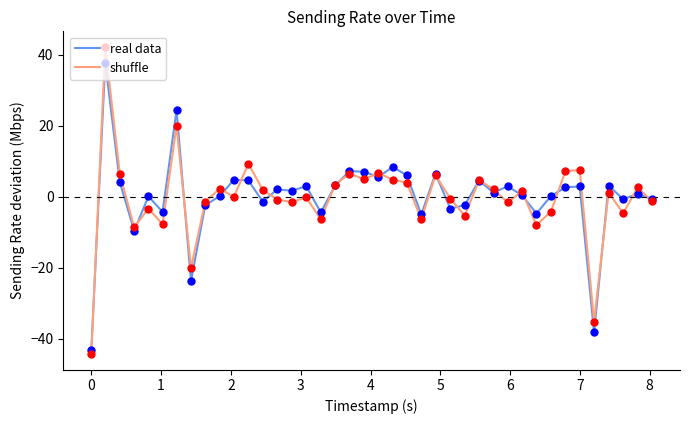

Which series has the widest spread of values?

shuffle